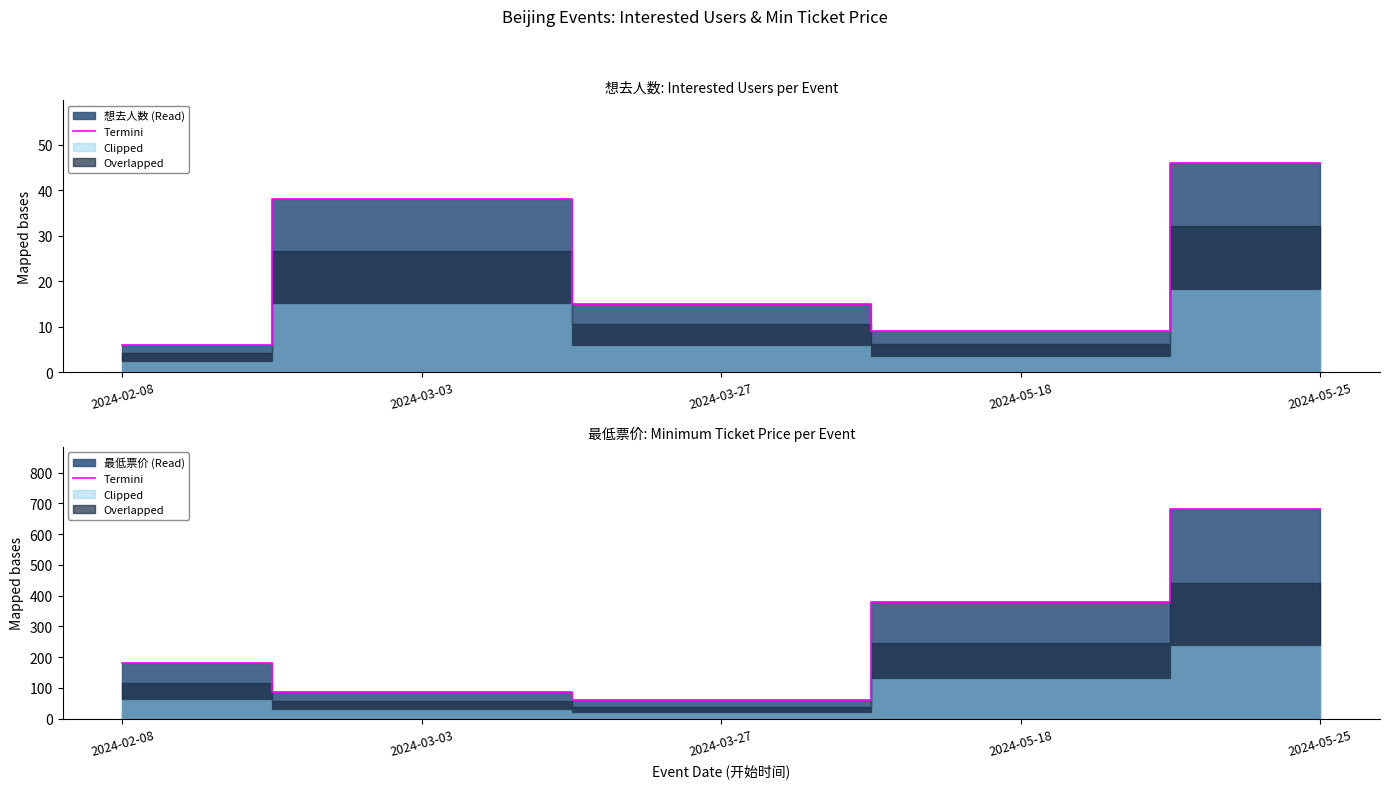

What is the difference between the maximum and minimum values?

620